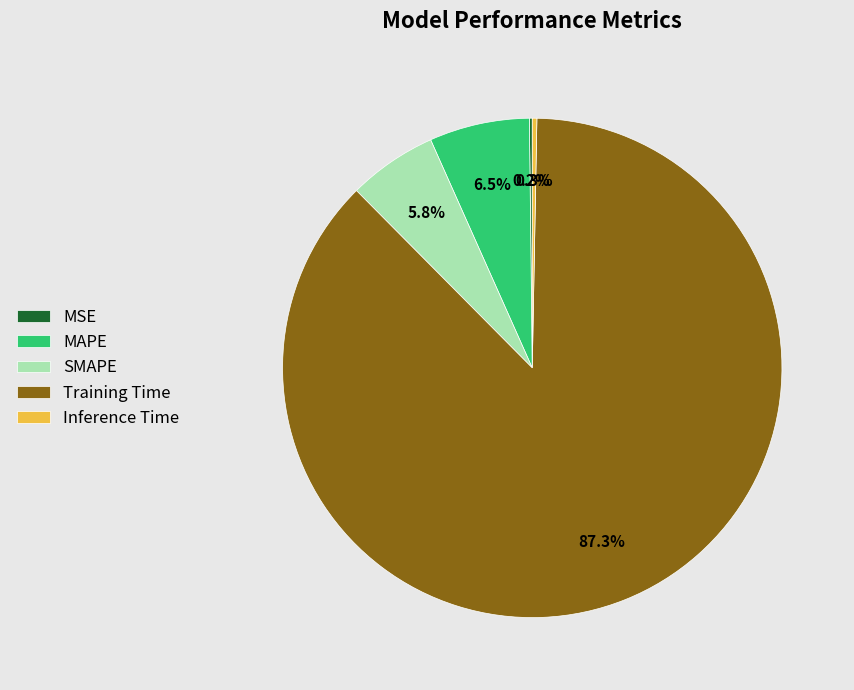

What is the largest slice in the pie chart?

Training Time